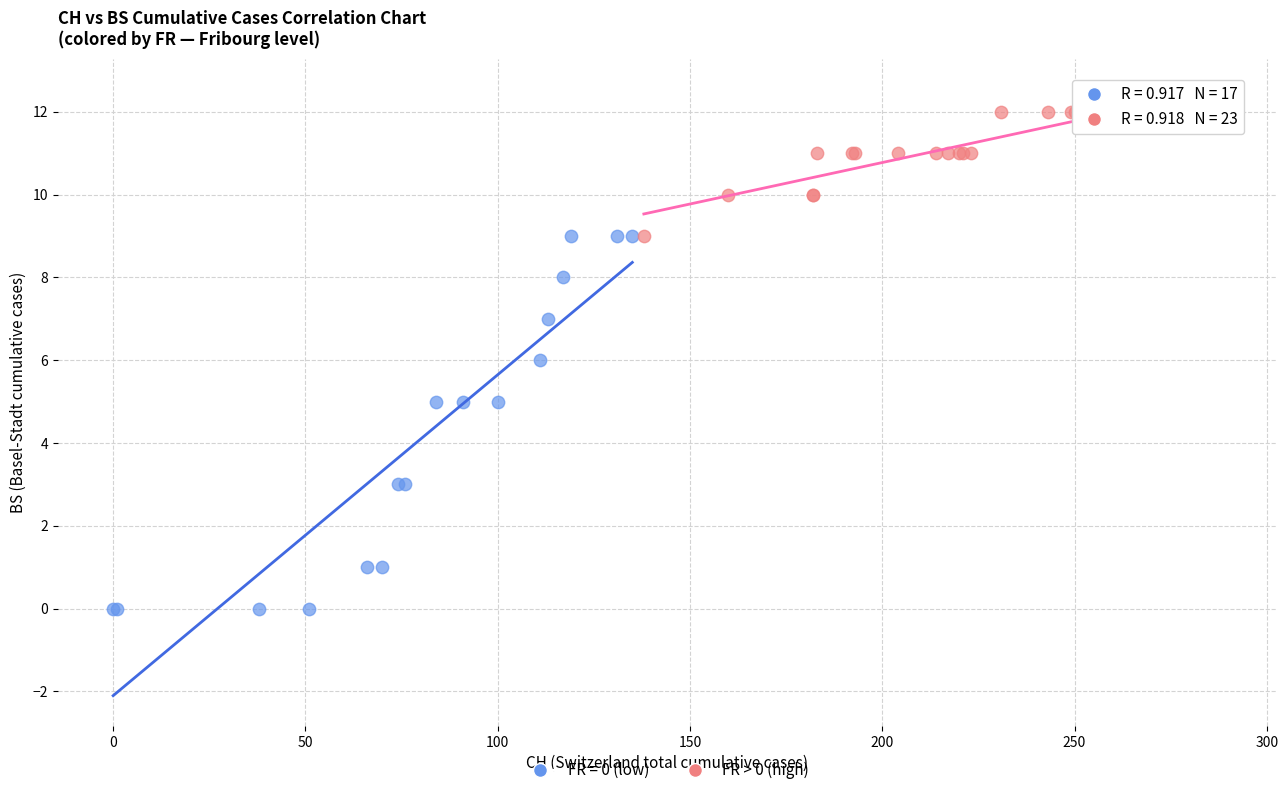

Which series reaches the maximum Y coordinate?

FR > 0 (high)